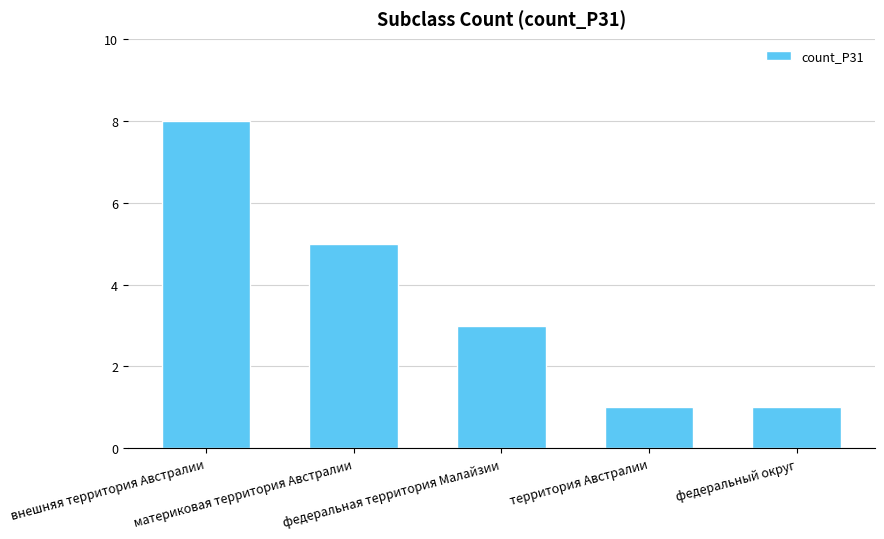

What is the average value?

4